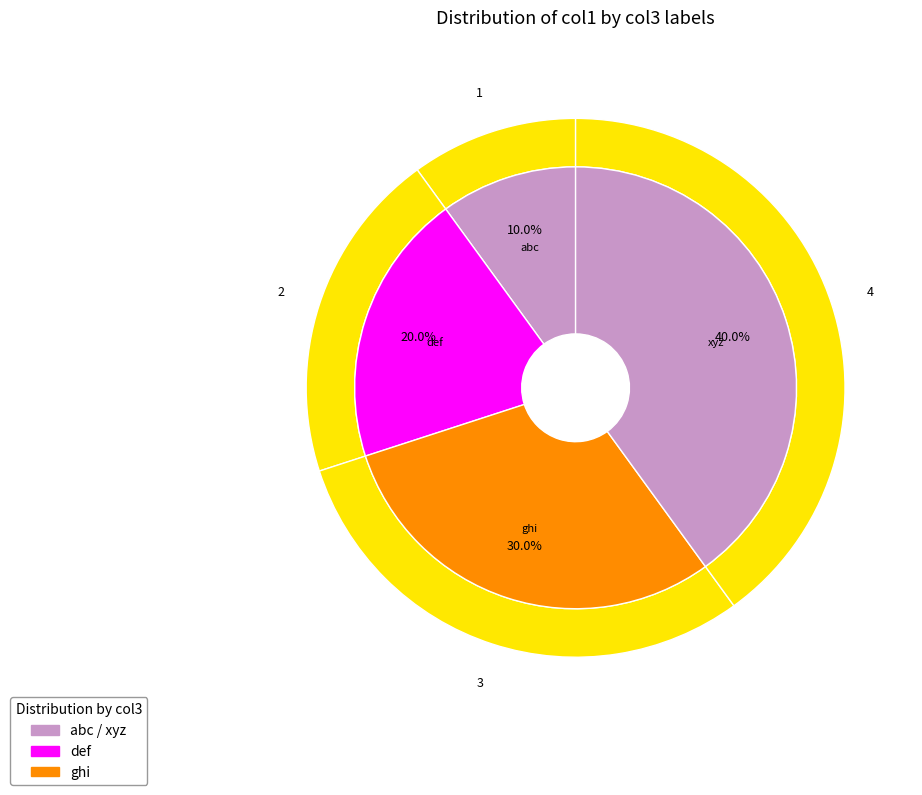

True or false: ghi accounts for 30% of the total.

True